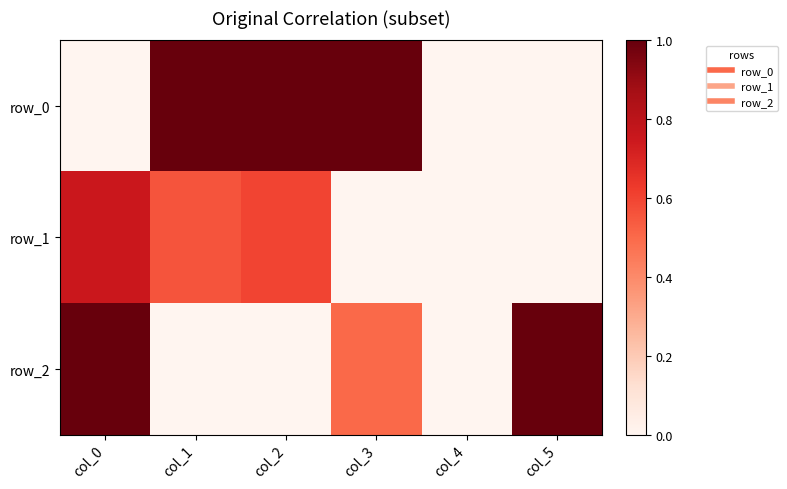

Reading left to right, transcribe all the data shown in this chart.

row_0: col_0=0.0	col_1=1.0	col_2=1.0	col_3=1.0	col_4=0.0	col_5=0.0
row_1: col_0=0.8	col_1=0.6	col_2=0.6	col_3=0.0	col_4=0.0	col_5=0.0
row_2: col_0=1.0	col_1=0.0	col_2=0.0	col_3=0.5	col_4=0.0	col_5=1.0